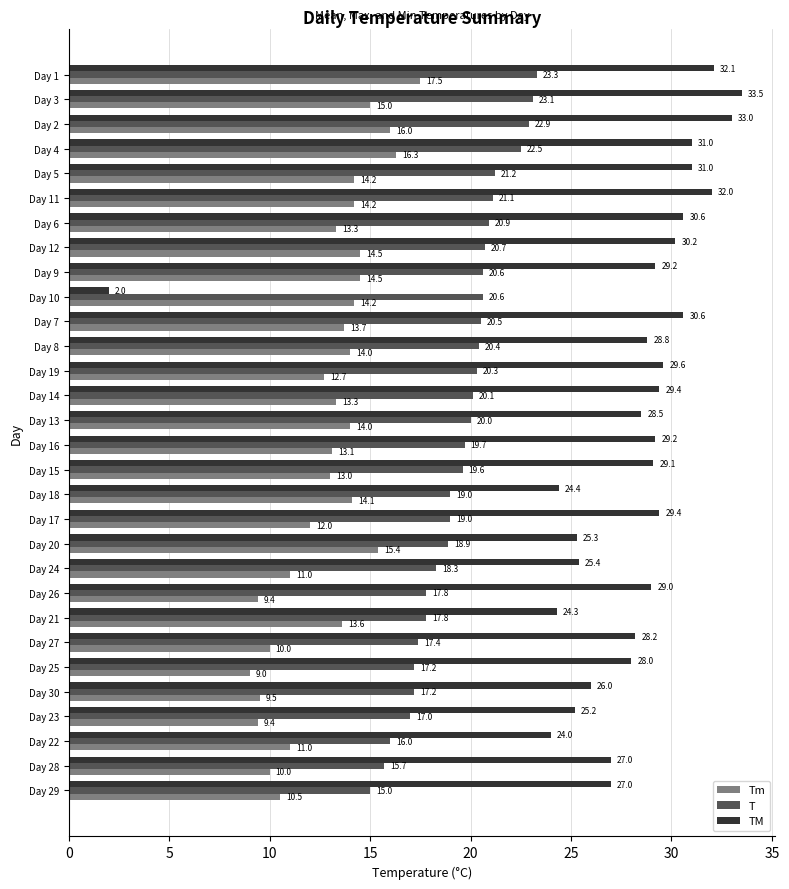

Rank the series by their average value, from lowest to highest.

Tm, T, TM